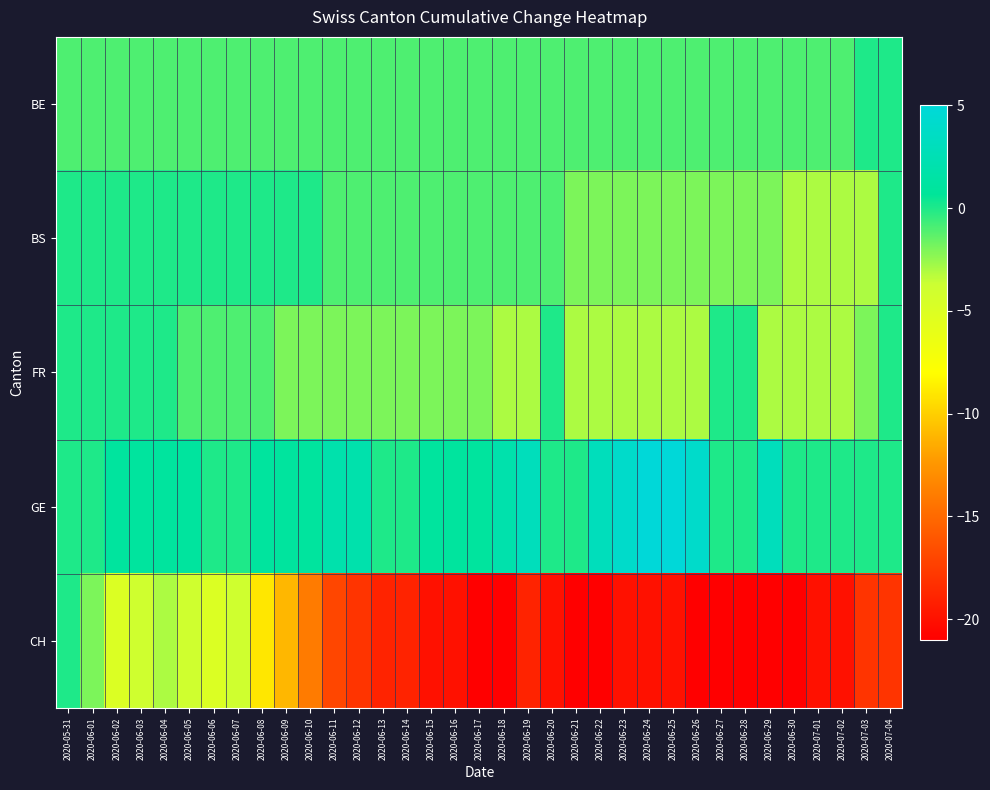

What is the total value across all series at 2020-06-05?

-5